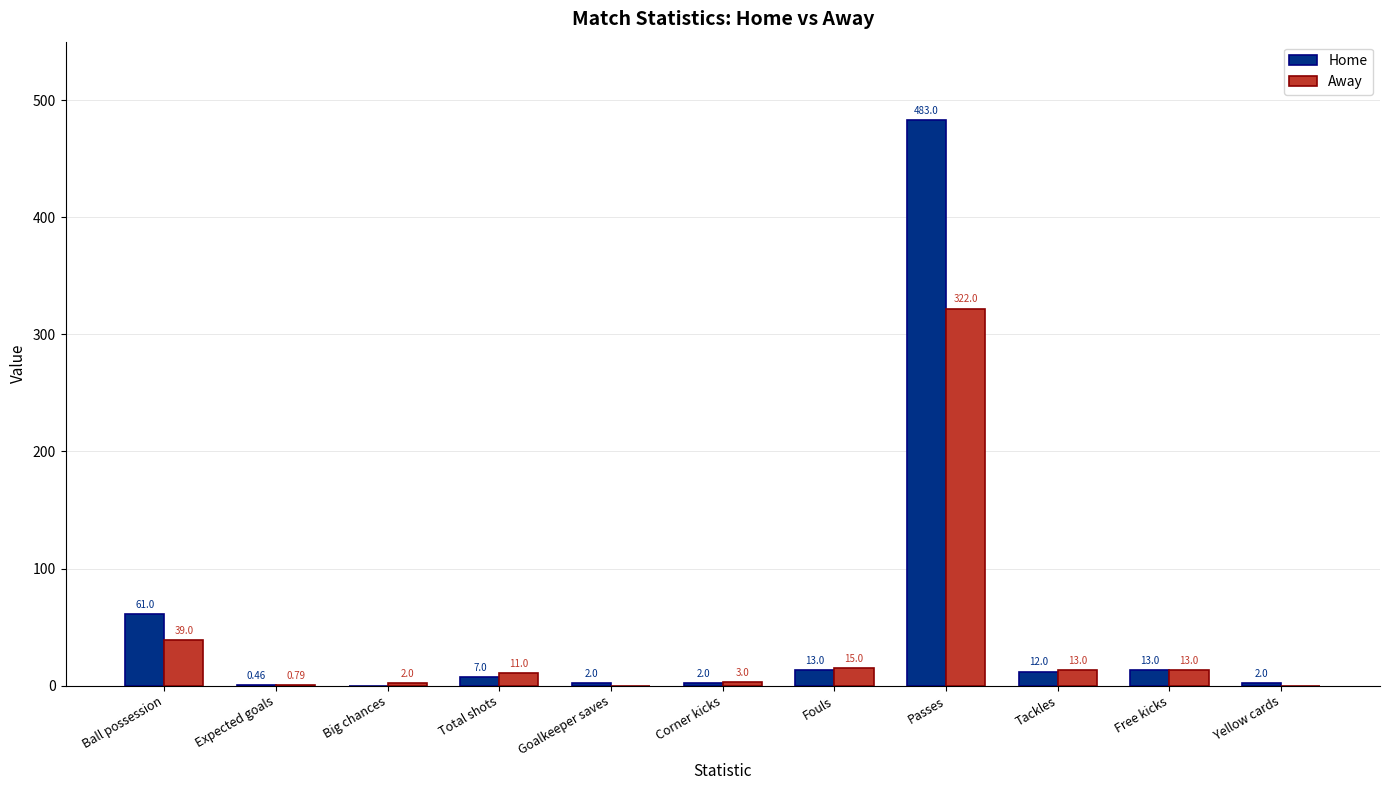

Are the bars grouped side by side (vs. stacked)?

Yes